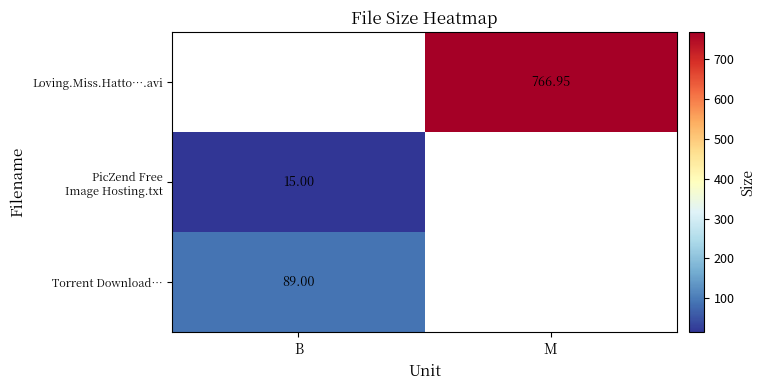

What is the greatest value displayed?

767.0